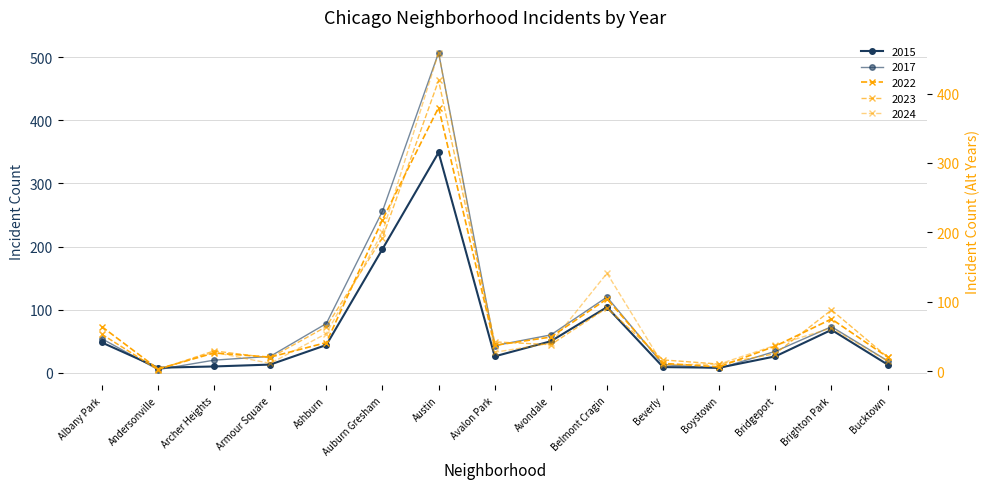

What is the sum of all 2017 values?

1315